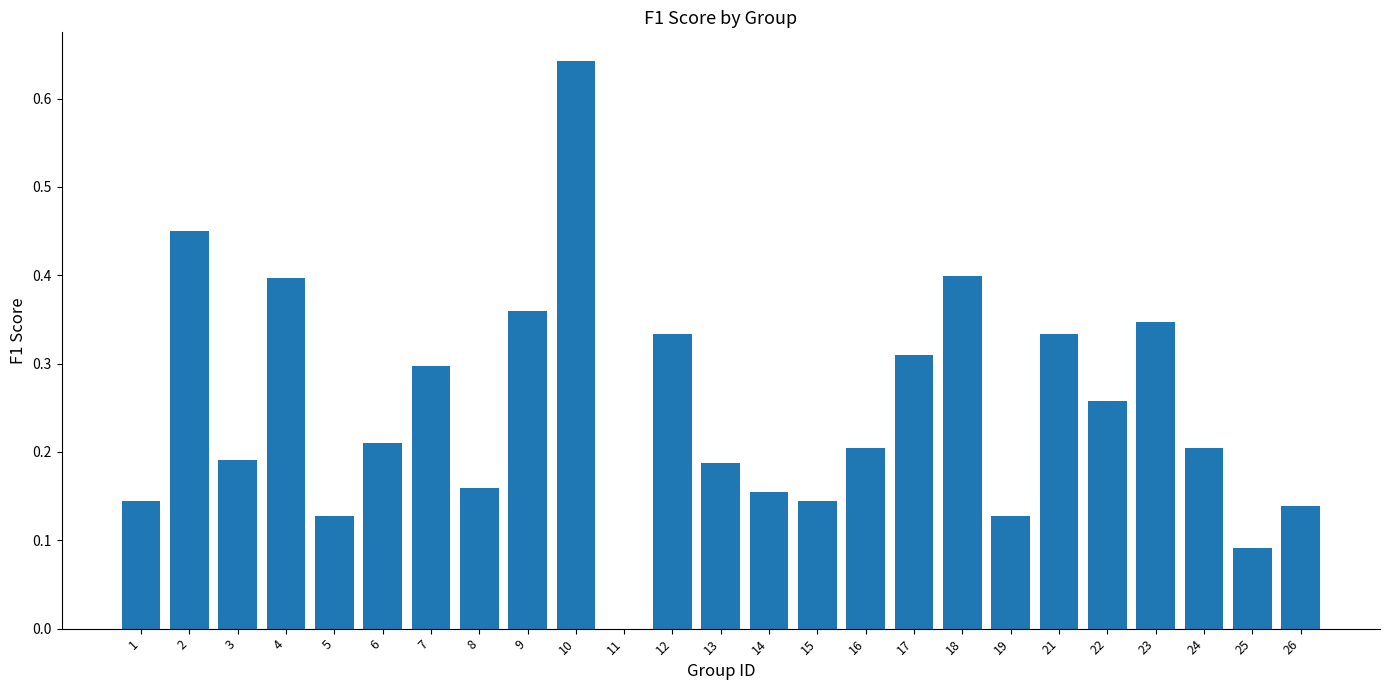

What is the sum of all values?

6.2